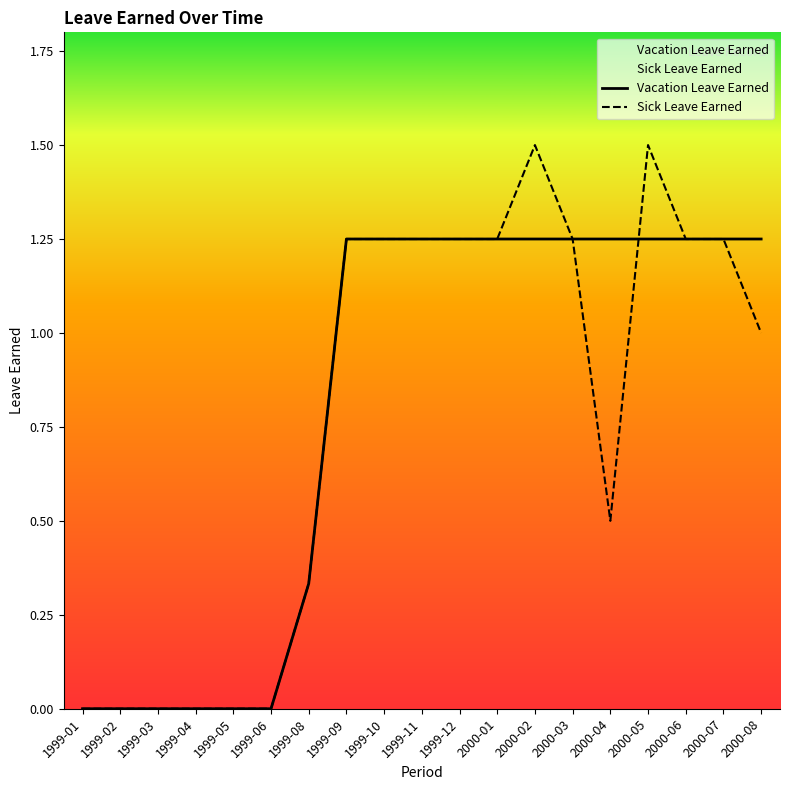

Which series has the largest total across all categories?

Vacation Leave Earned